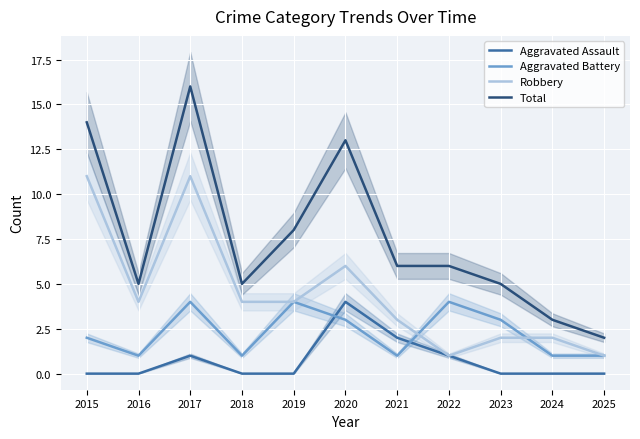

Count the Robbery values in the range 2 to 6.

7